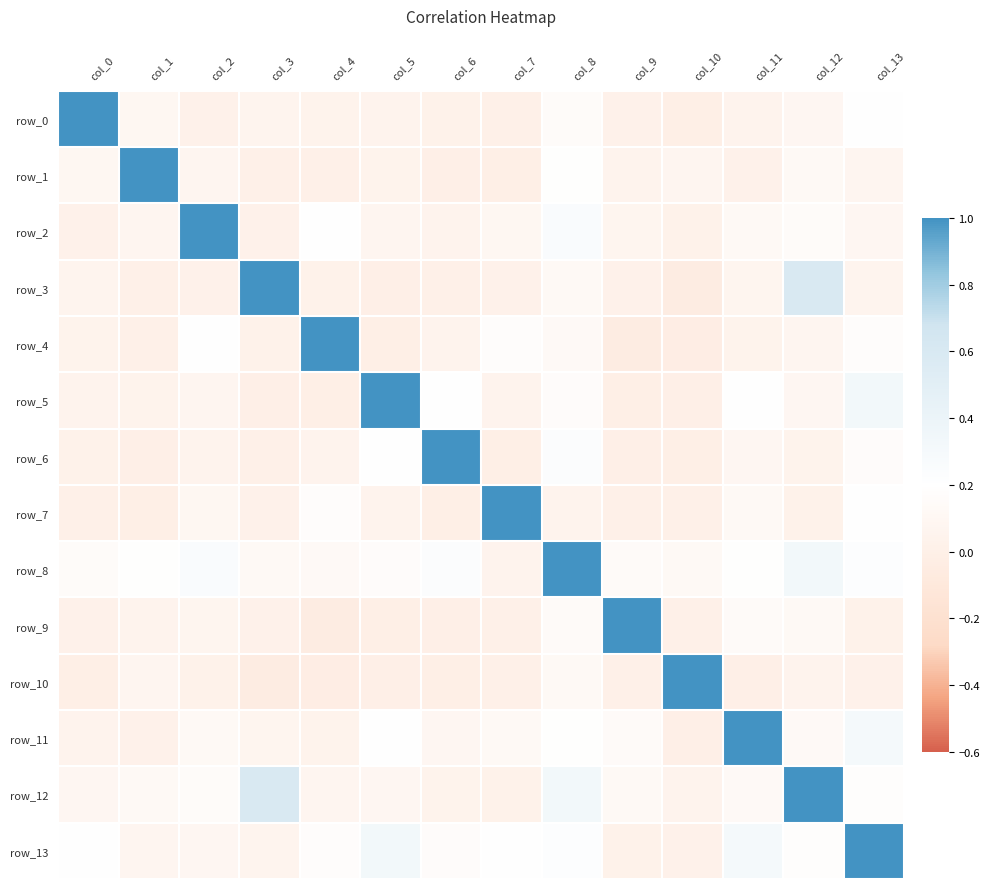

Which series has the widest spread of values?

row_3